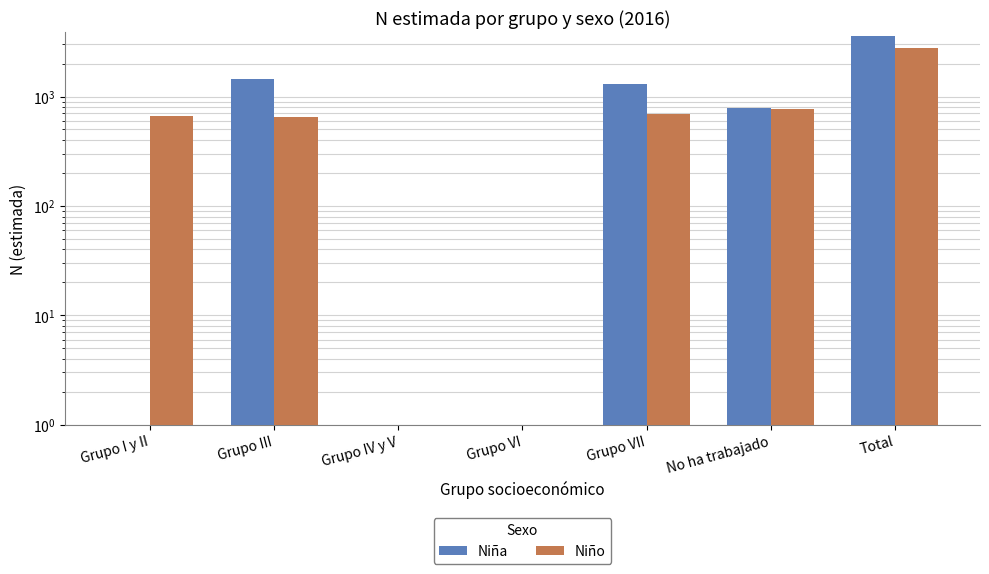

Is it true that Niña equals -1504 at Grupo IV y V?

False